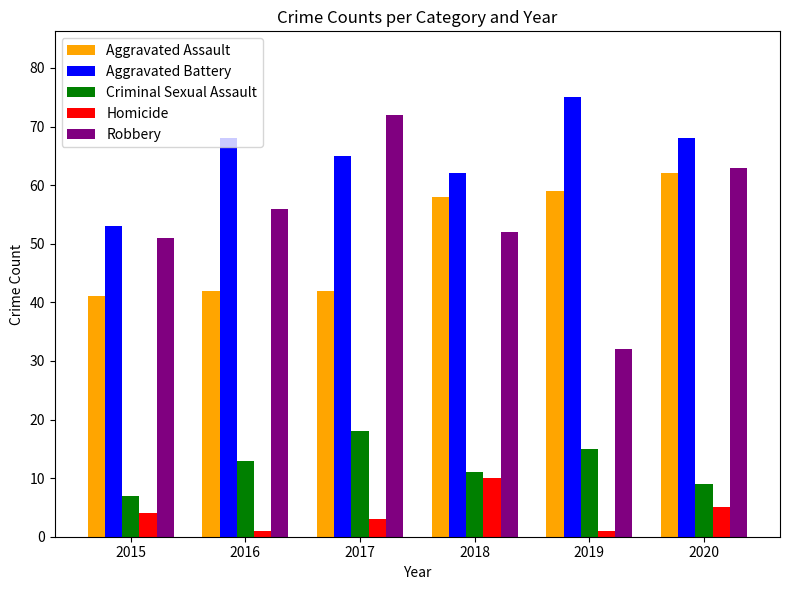

What is the greatest value displayed?

75